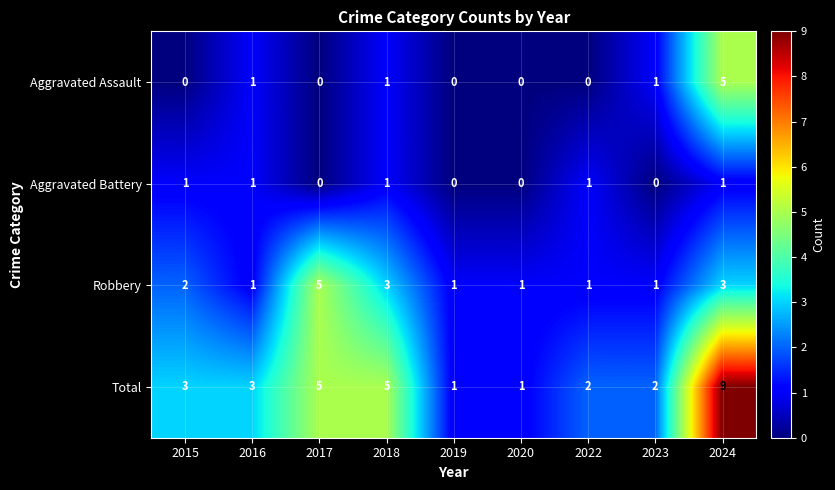

At 2024, list the series in order from smallest to largest.

Aggravated Battery, Robbery, Aggravated Assault, Total